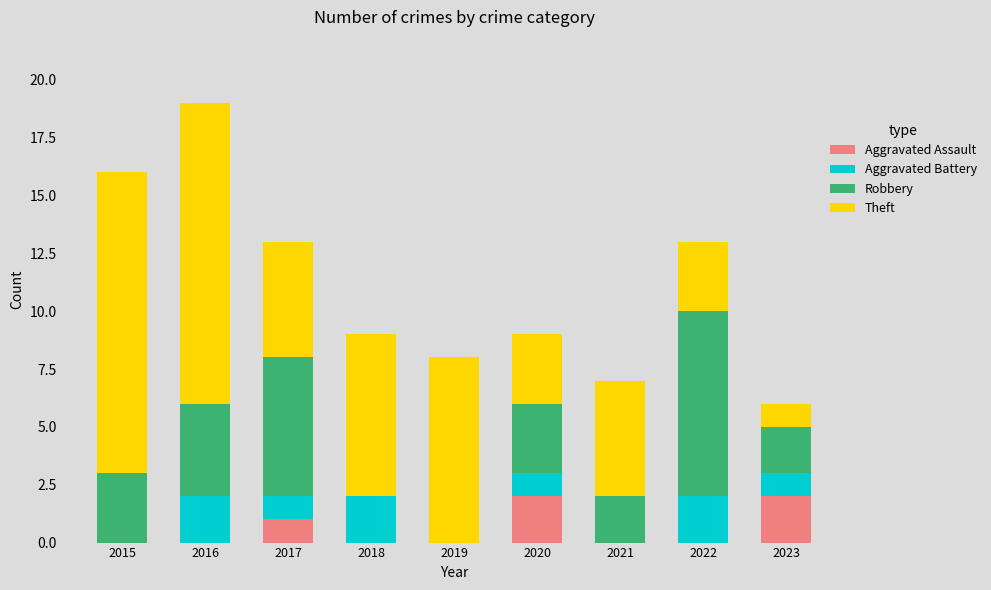

Is it true that Aggravated Assault equals -1 at 2018?

False